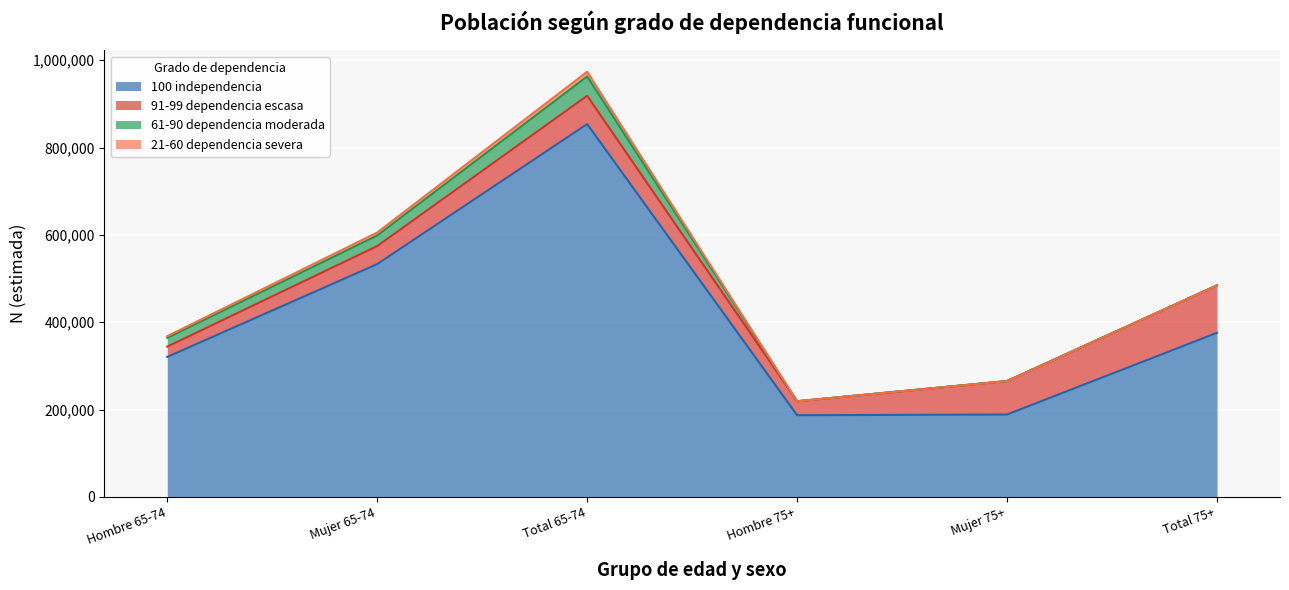

How many values in the 61-90 dependencia moderada series are below 20012?

3